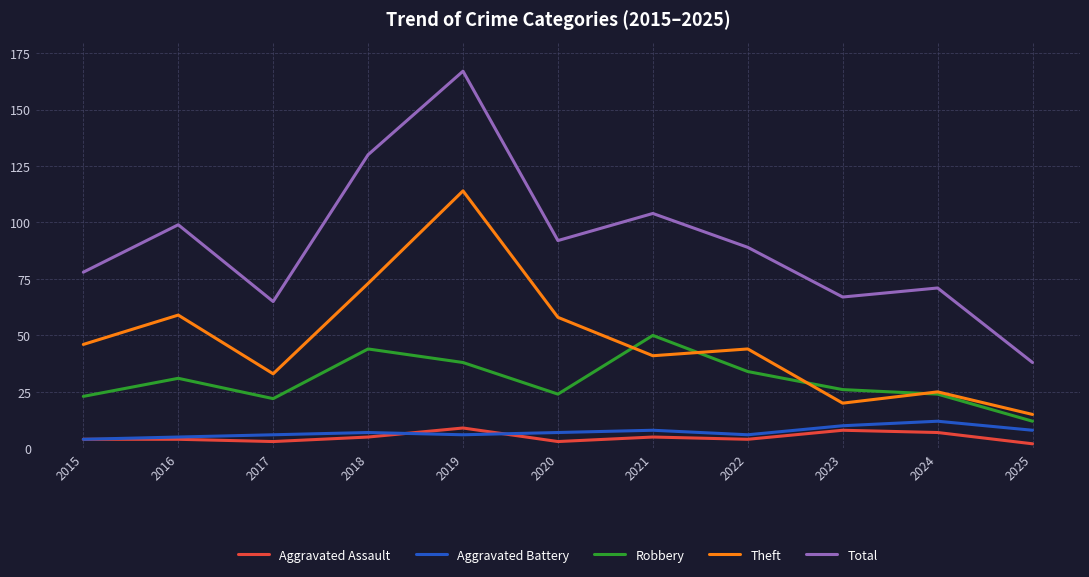

At 2021, list the series in order from largest to smallest.

Total, Robbery, Theft, Aggravated Battery, Aggravated Assault